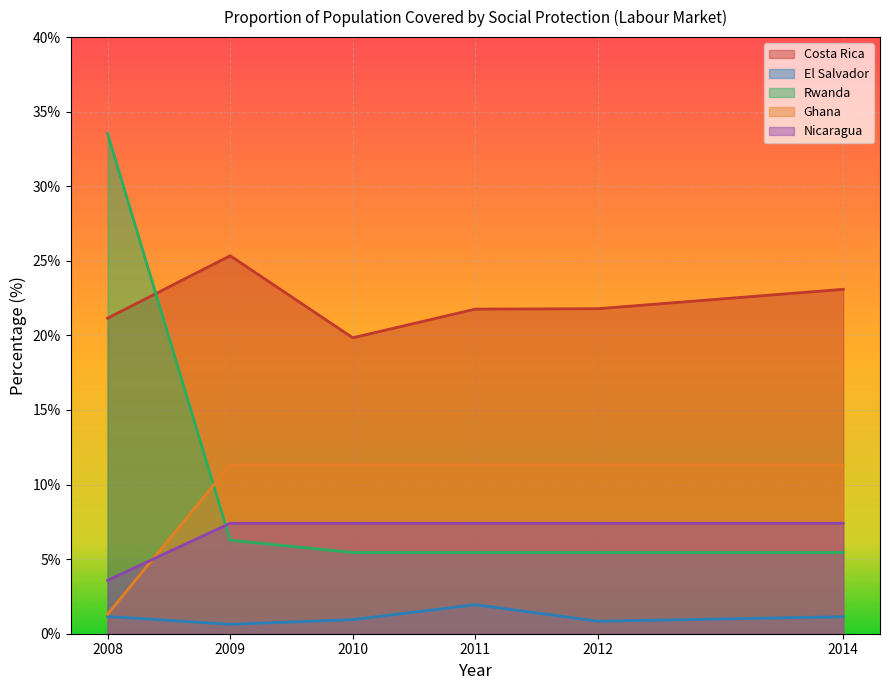

Which has a higher value, 2008 or 2009?

2009